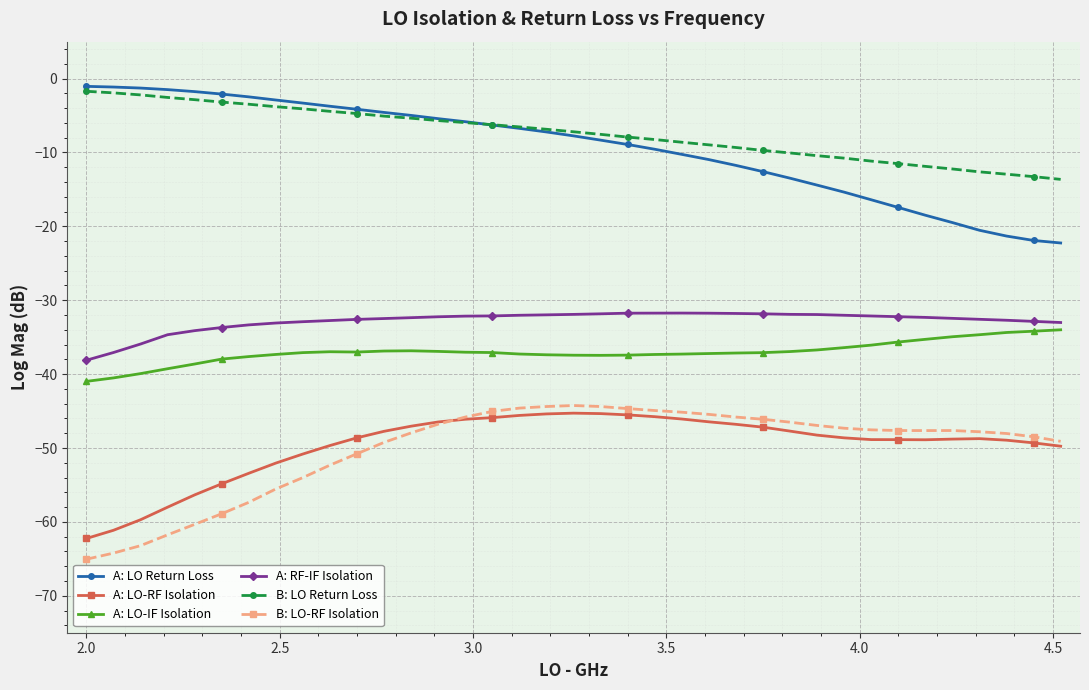

What are all the series names shown in the legend?

A: LO Return Loss, A: LO-RF Isolation, A: LO-IF Isolation, A: RF-IF Isolation, B: LO Return Loss, B: LO-RF Isolation